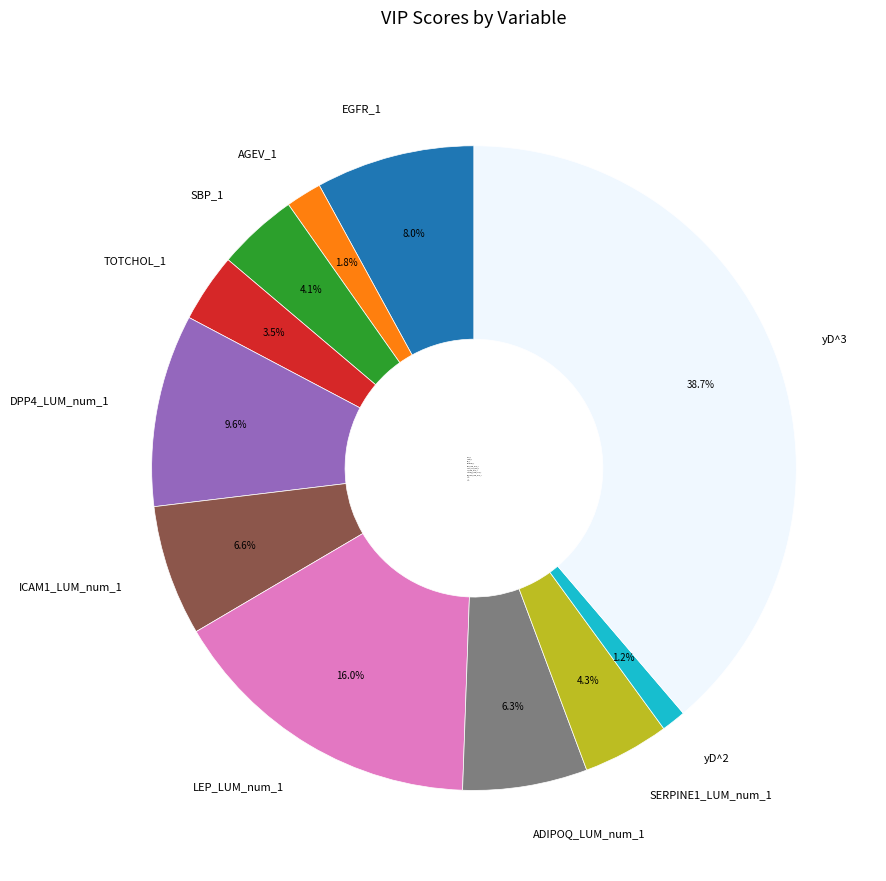

Count the number of slices in the pie.

11